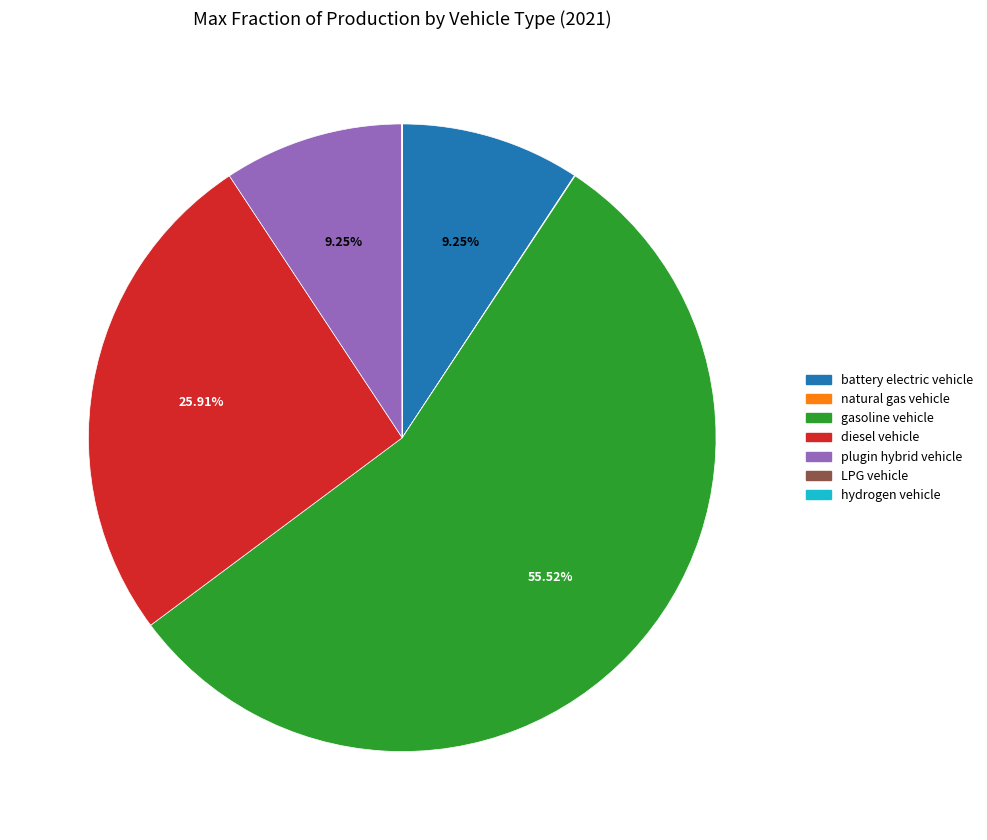

To the nearest percent, what is the combined percentage of diesel vehicle and battery electric vehicle?

35%